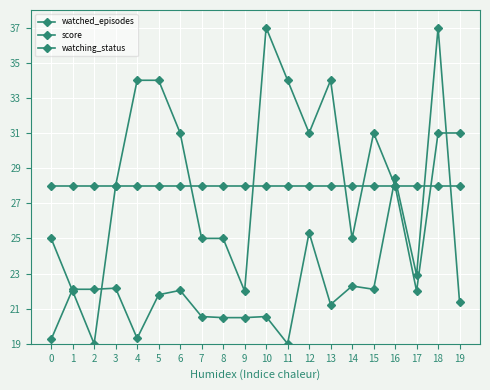

Is this an area chart (filled region under the line)?

No